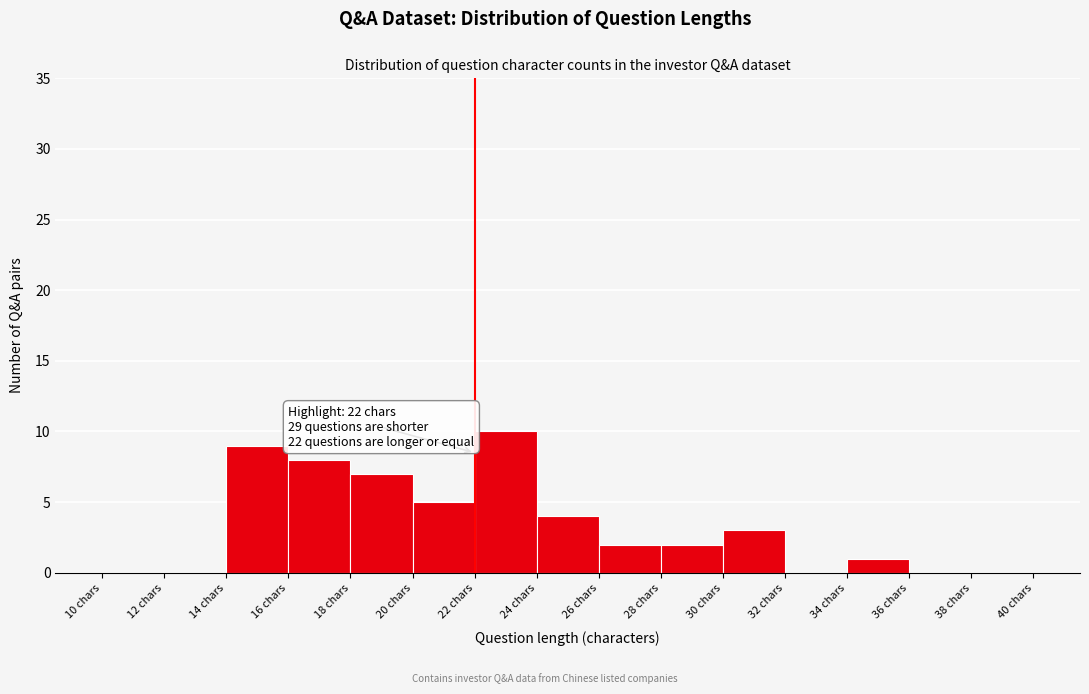

Over which range of the x-axis is the bar tallest?

22 to 24